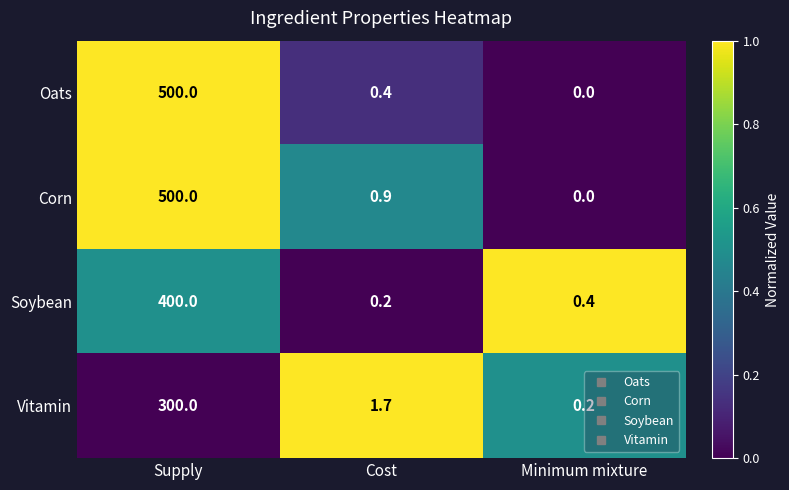

True or false: Oats has a value of 0.0 at Minimum mixture.

True